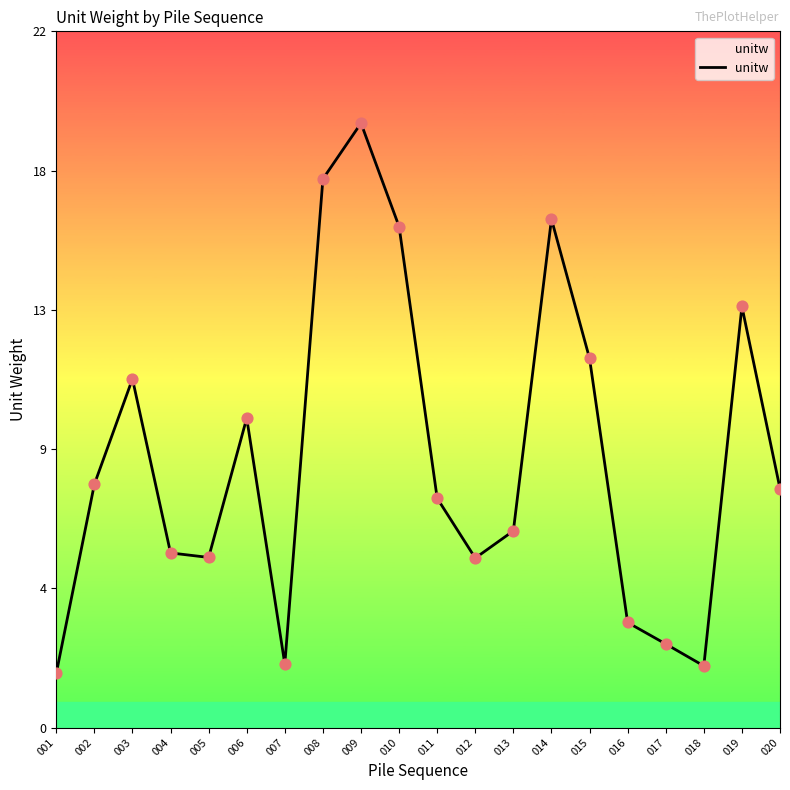

What is the change in value from 012 to 017?

-2.7